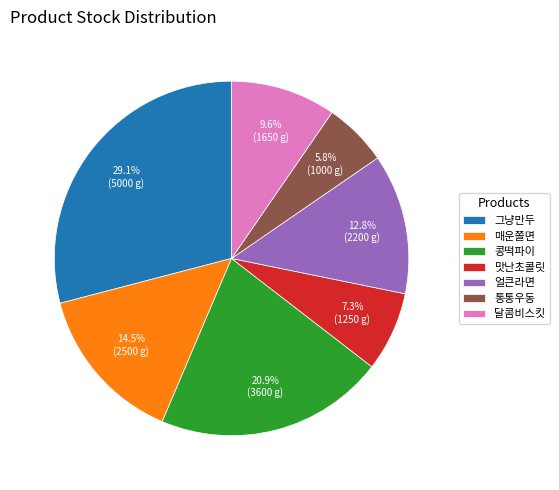

To the nearest percent, what portion does 얼큰라면 represent?

13%